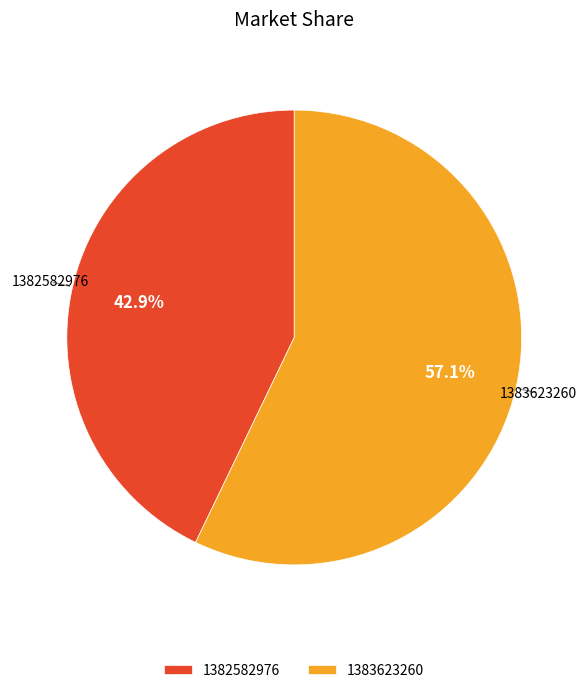

What percentage is the 1382582976 slice, to the nearest percent?

43%